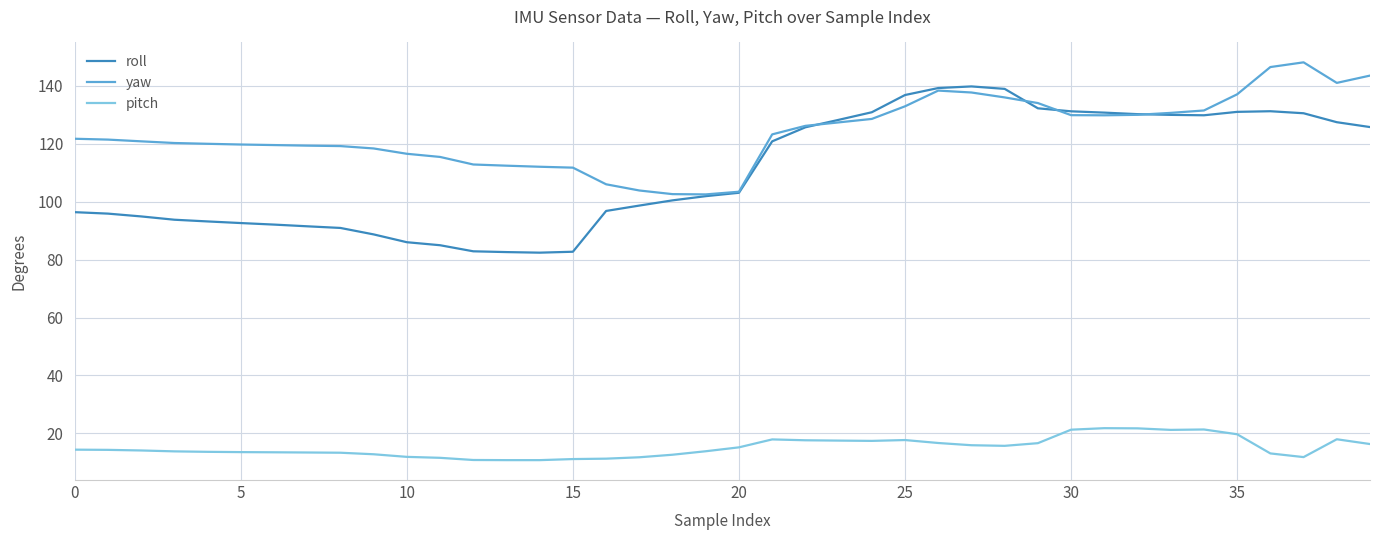

Which series has the largest total across all categories?

yaw